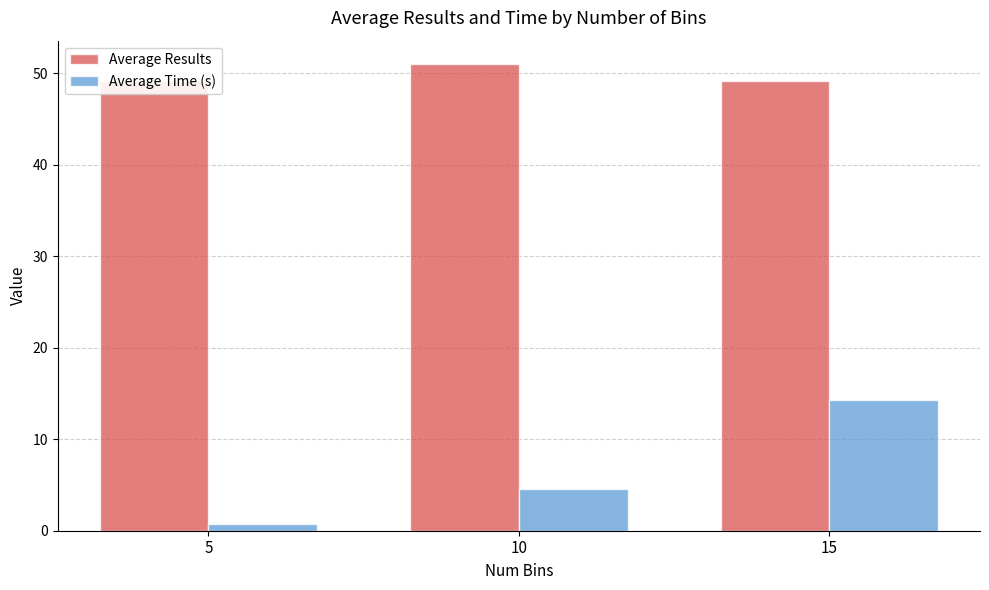

What is the difference between the highest and lowest values at 15?

34.9